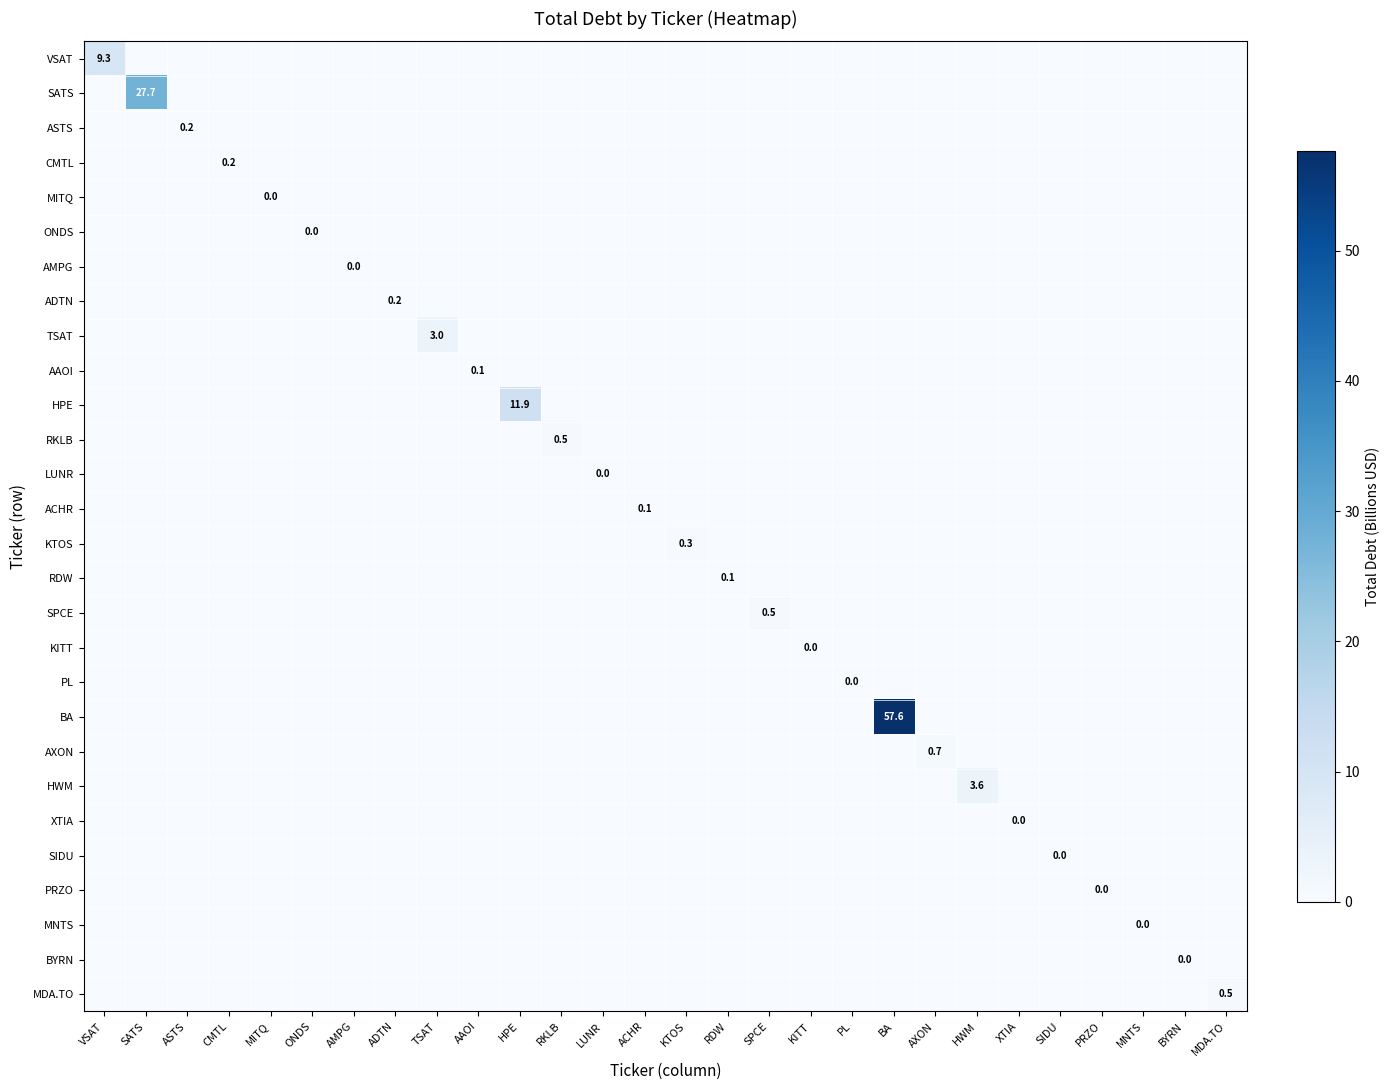

True or false: KITT has a value of 0.0 at HWM.

True